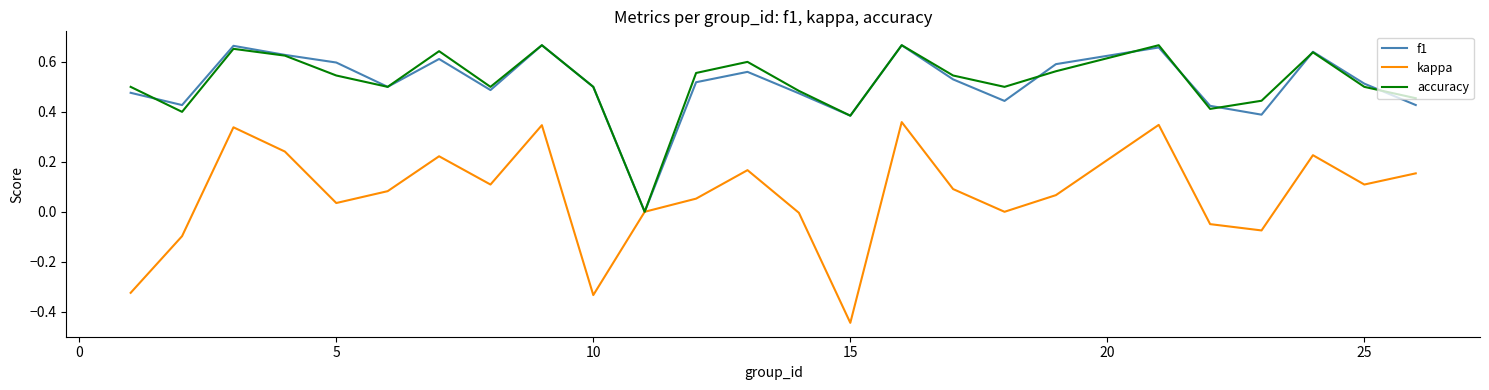

Which series has the widest spread of values?

kappa